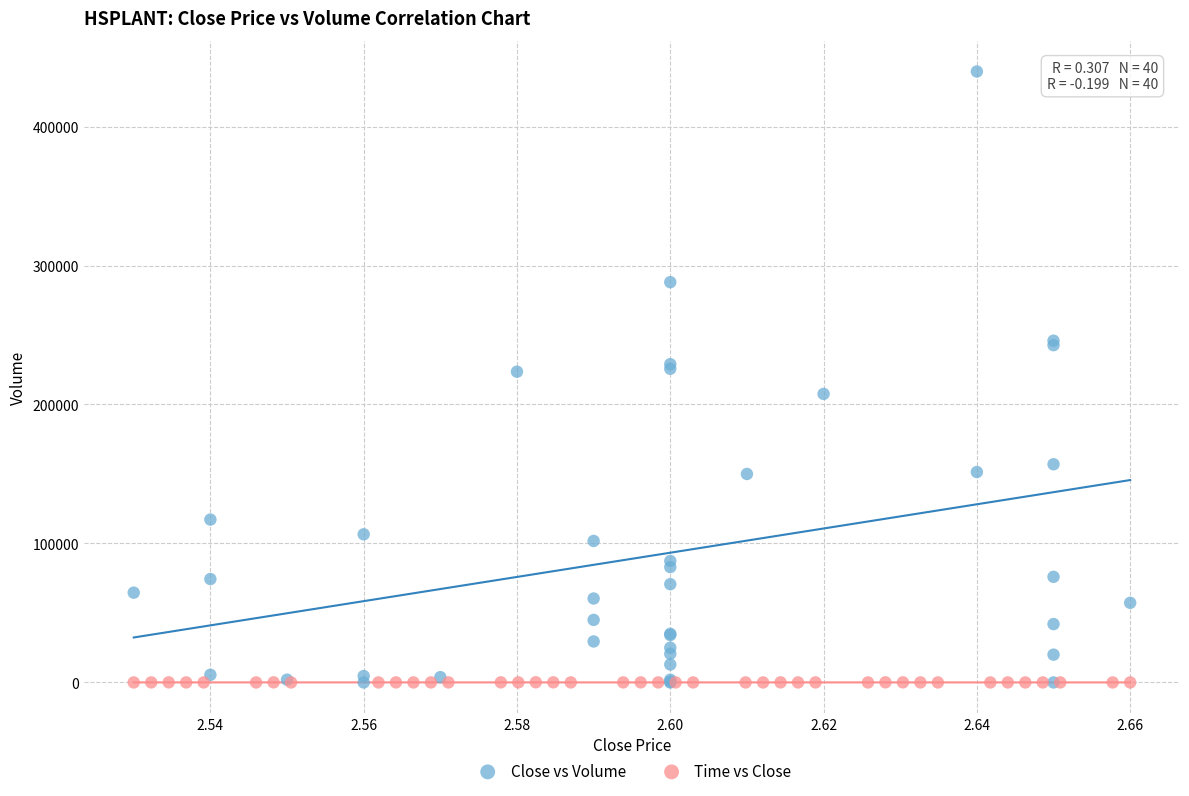

Which series reaches the maximum Y coordinate?

Close vs Volume